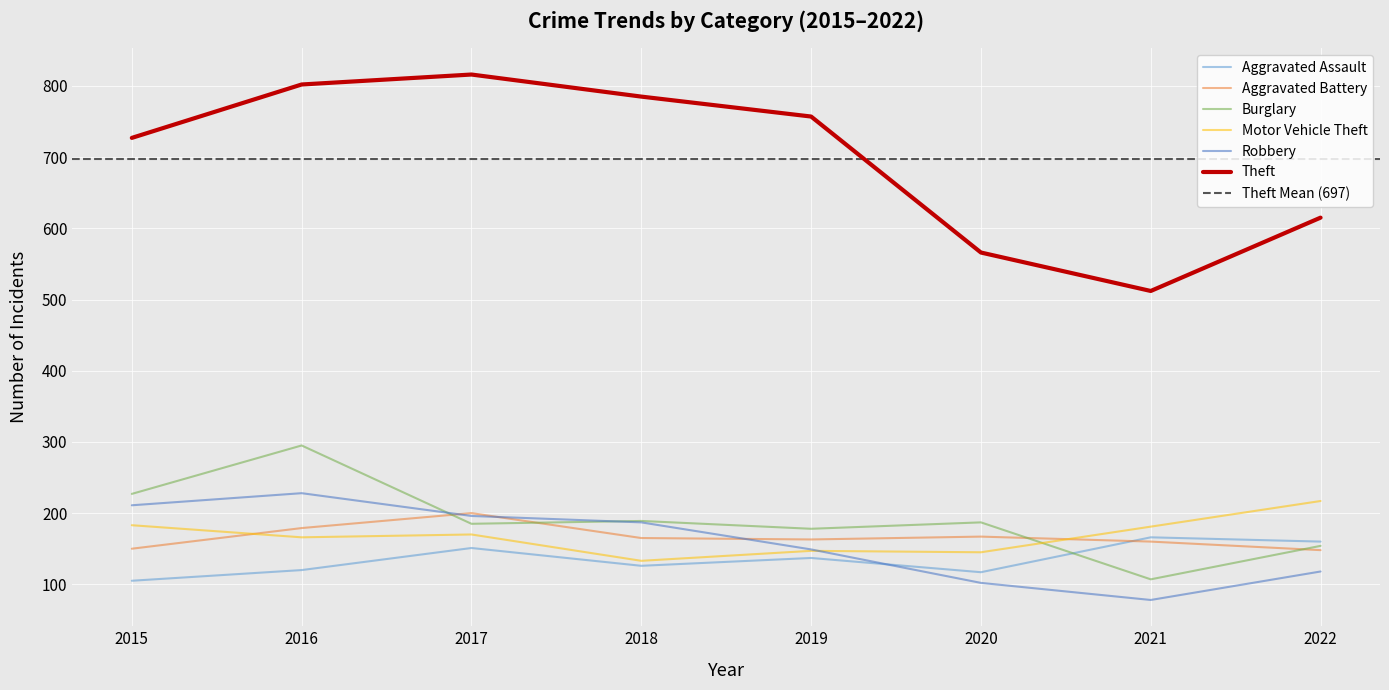

In Motor Vehicle Theft, how many points are higher than both neighbors (excluding endpoints)?

2